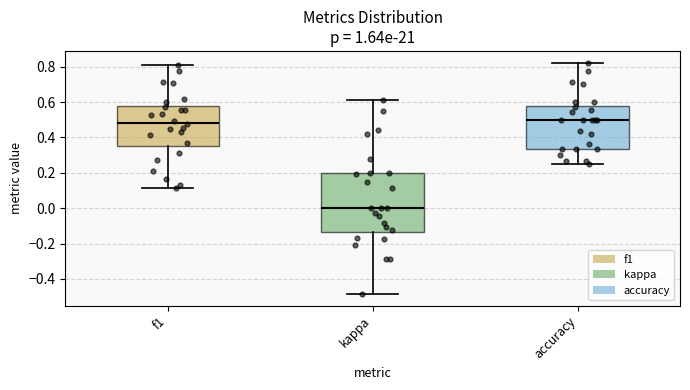

Reading left to right, read every box against the y-axis: the position of its median line, the range the box covers, and the ends of its whiskers. The values are not printed on the chart, so give them approximately, as read against the axis.

f1: median 0.48, box 0.36 to 0.58, whiskers 0.12 to 0.82
kappa: median 0.00, box -0.14 to 0.20, whiskers -0.48 to 0.62
accuracy: median 0.50, box 0.34 to 0.58, whiskers 0.26 to 0.82